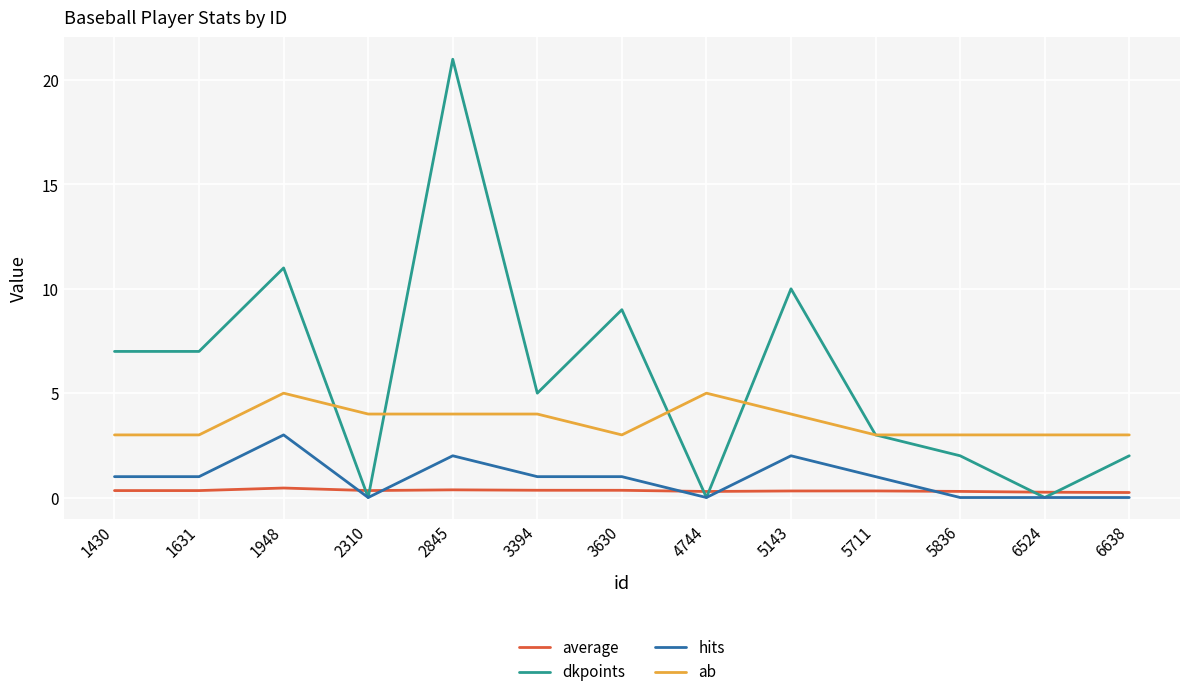

After their last crossing, which series has the higher values: average or dkpoints?

dkpoints